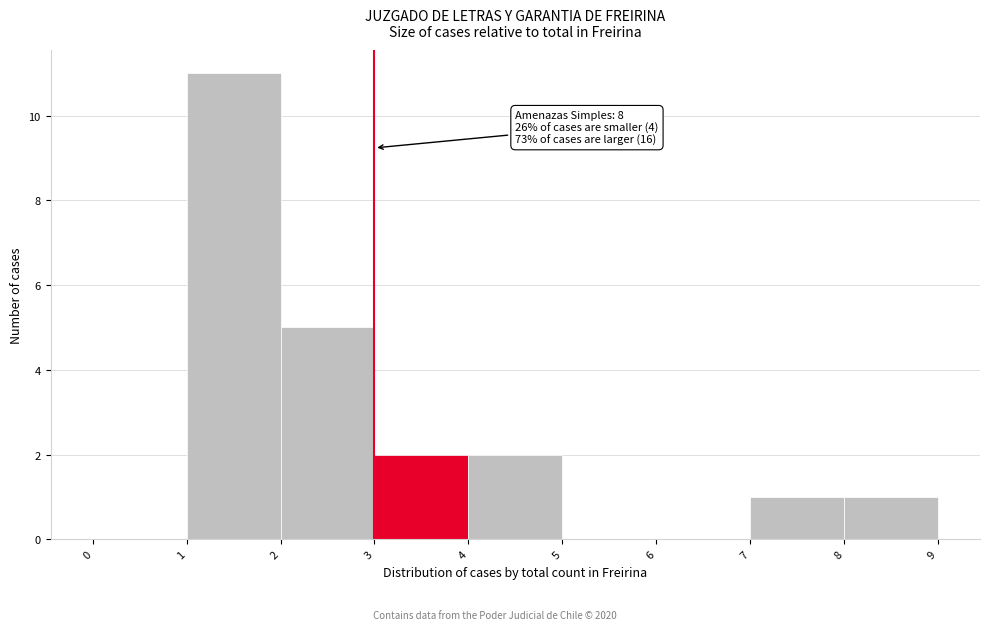

Over which range of the x-axis is the bar tallest?

1 to 2